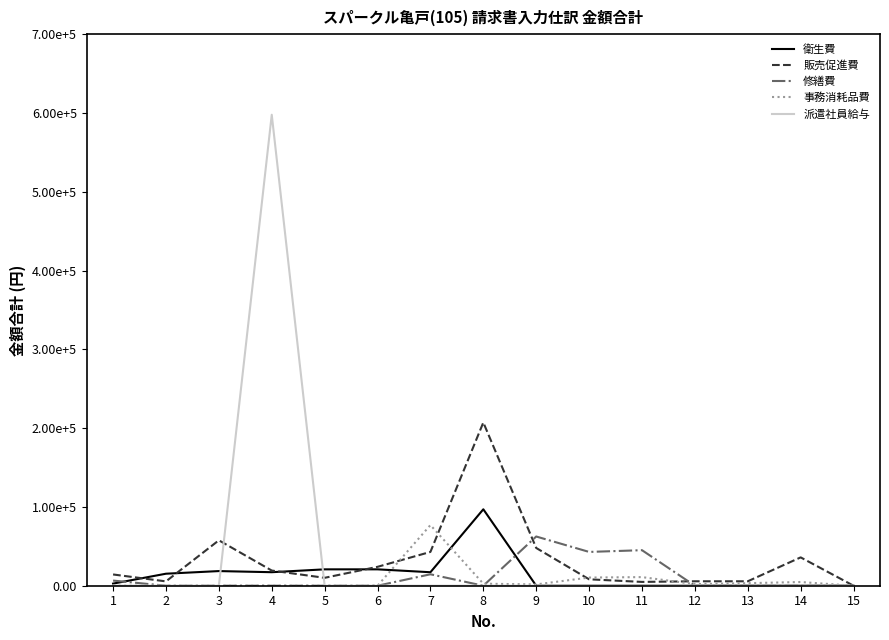

True or false: 派遣社員給与 has a value of 0 at 15.

True